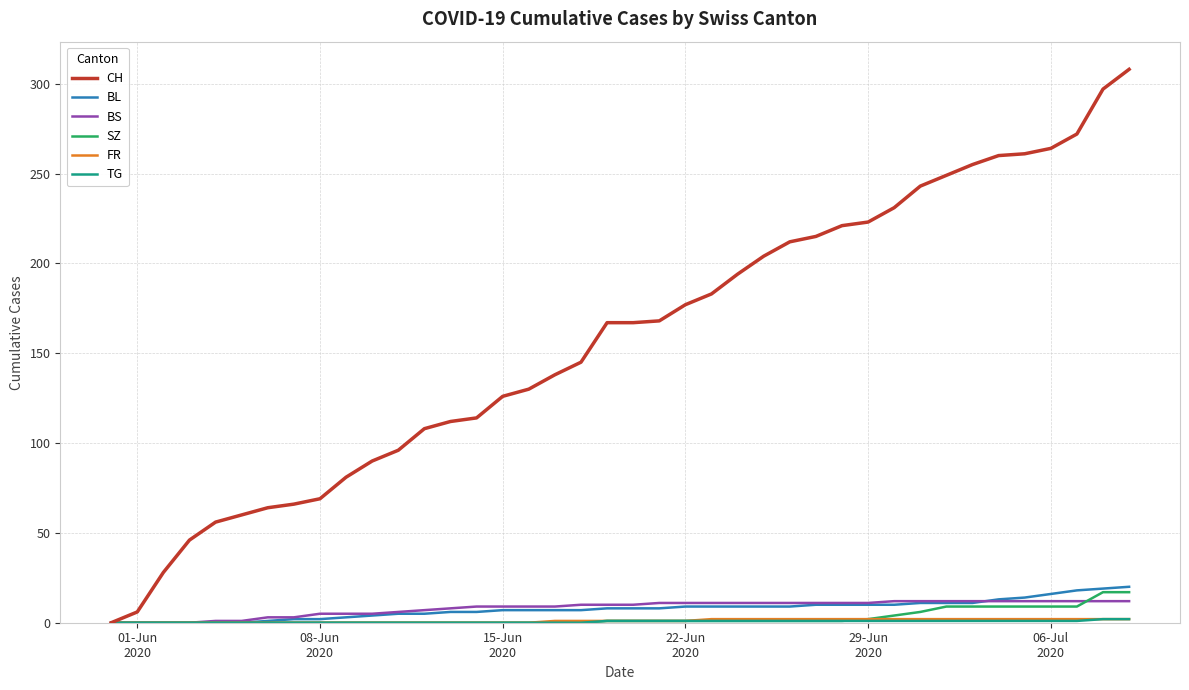

Which series has the largest total across all categories?

CH